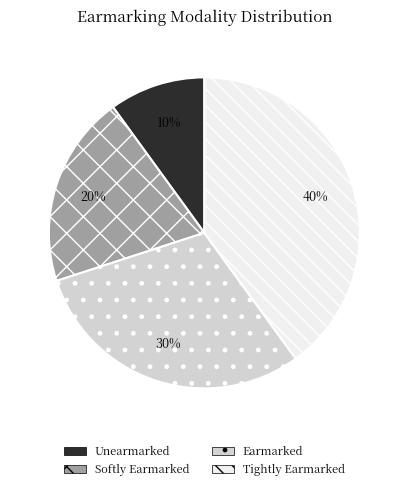

True or false: Unearmarked accounts for 2% of the total.

False